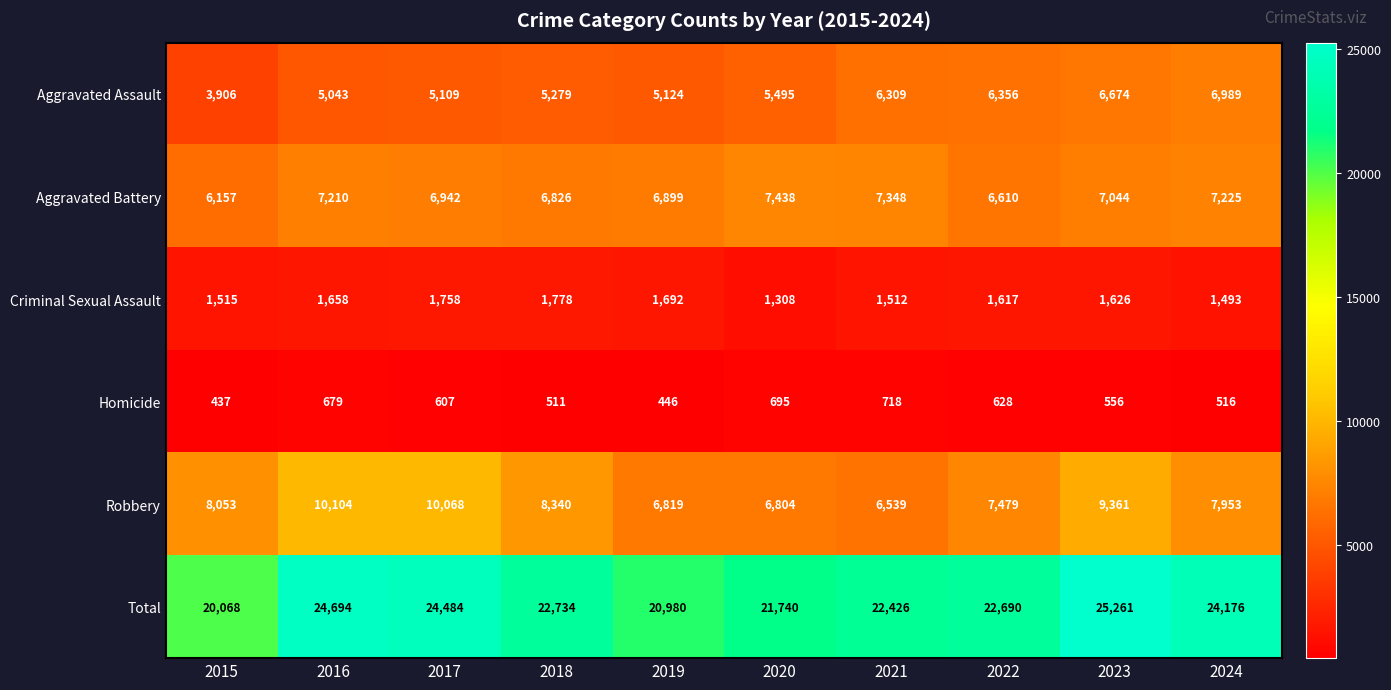

Which series has the largest range (max minus min)?

Total